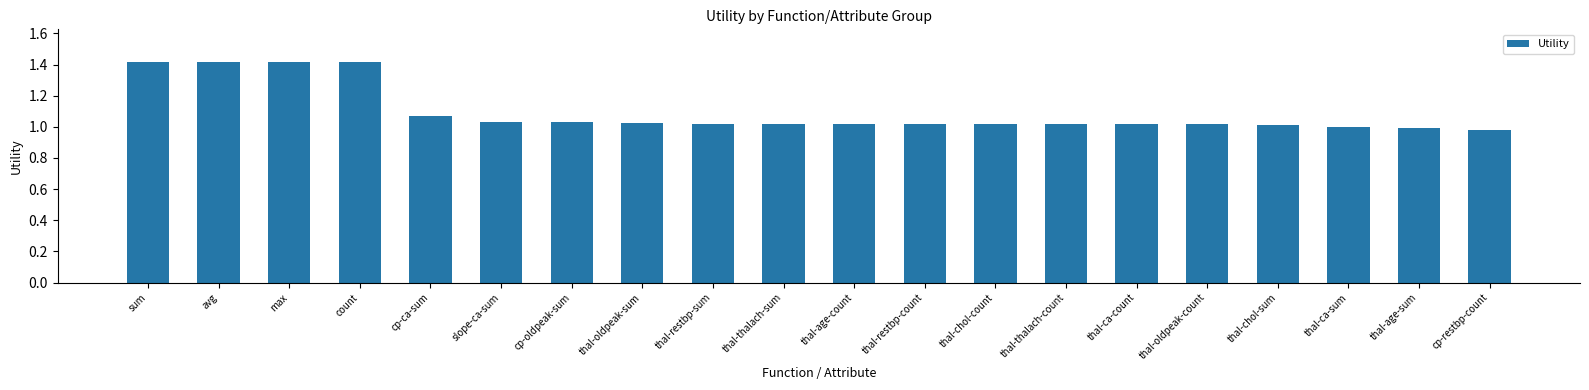

What position from the left is thal-ca-count?

15